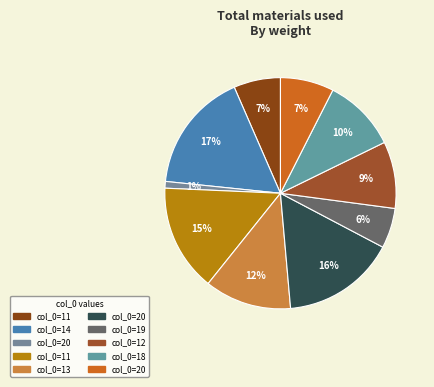

Rank the categories by value from highest to lowest.

14, 20, 11, 13, 18, 12, 20, 11, 19, 20